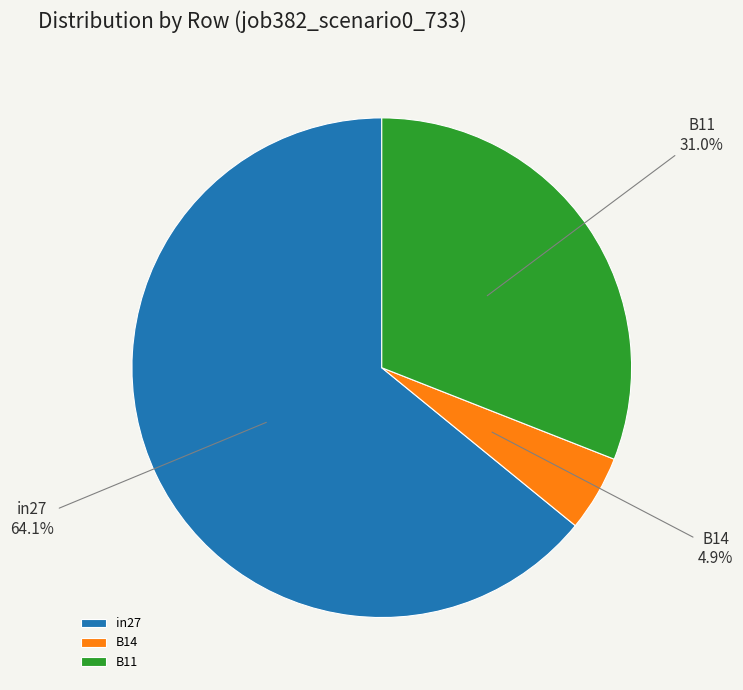

Which has a higher value, B11 or B14?

B11